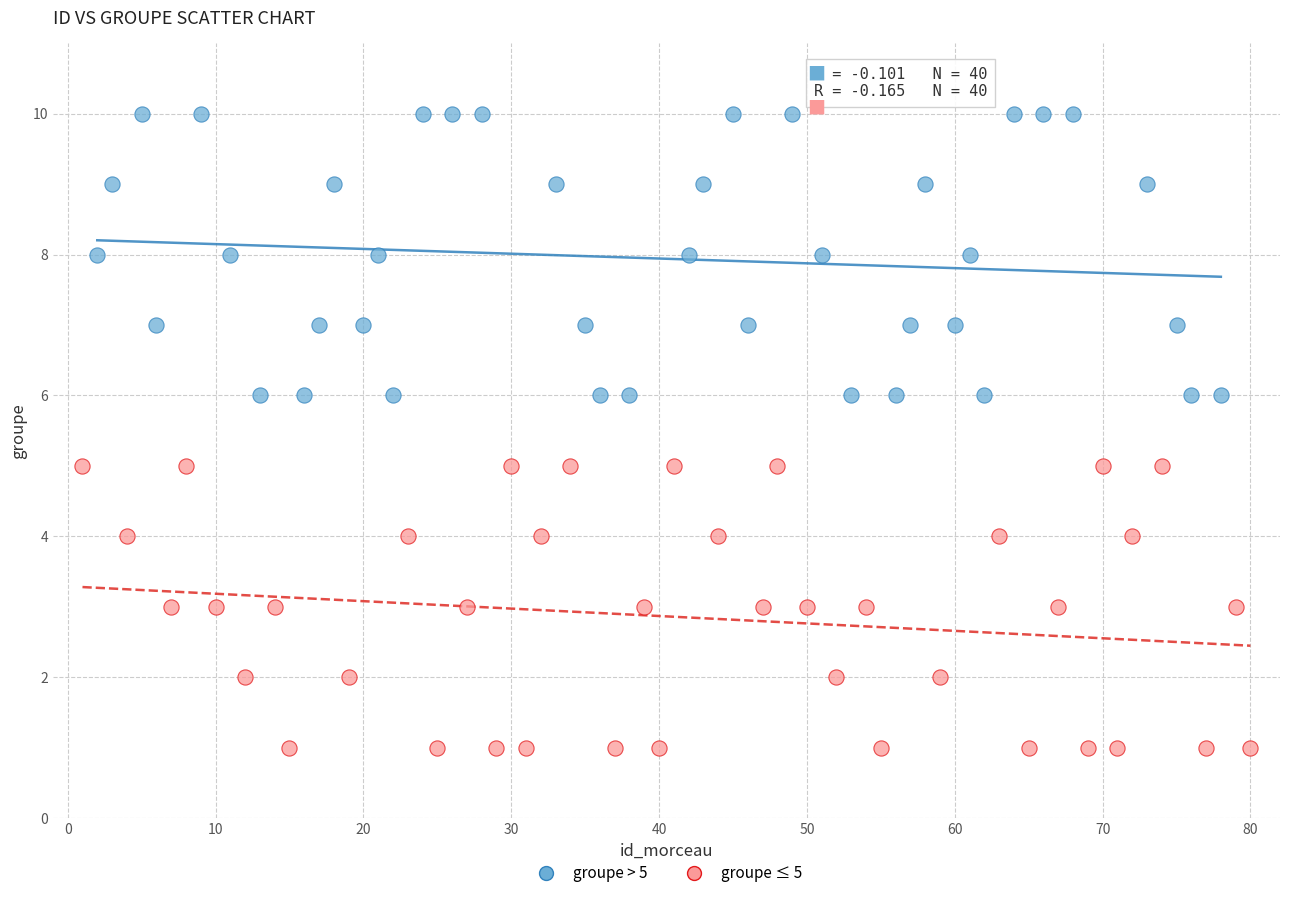

Which series contains the lowest Y value?

groupe ≤ 5